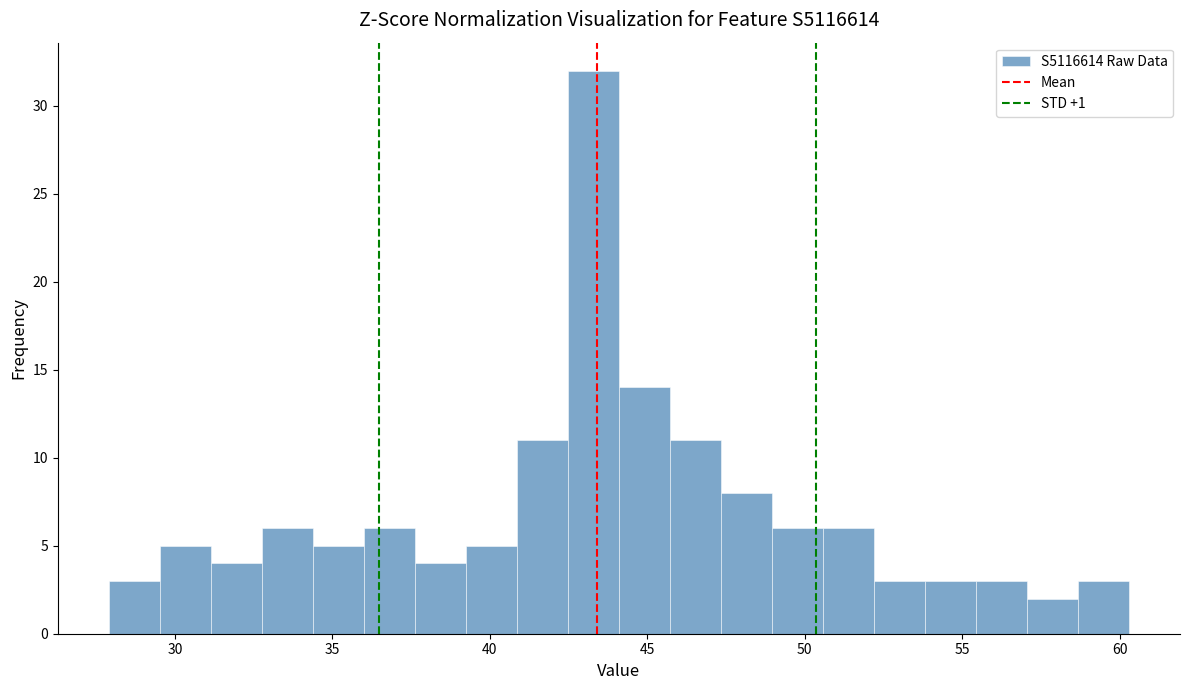

Around what value on the x-axis is the tallest bar? Give the approximate position of its centre, as read against the axis.

43.5